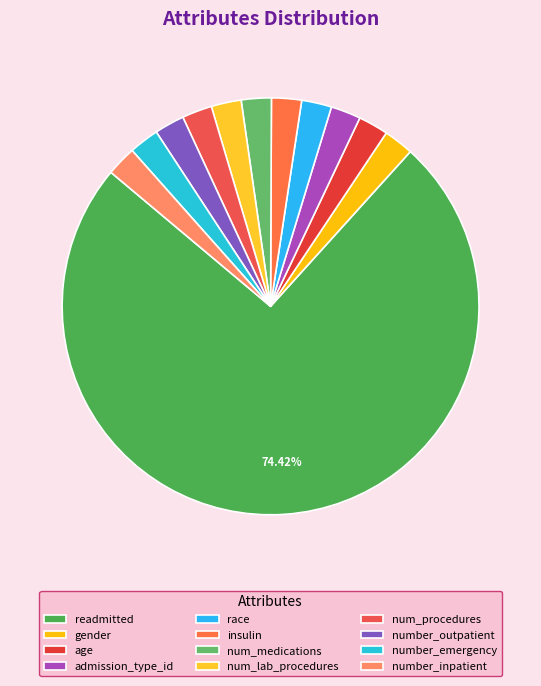

How many slices are in this pie chart?

12